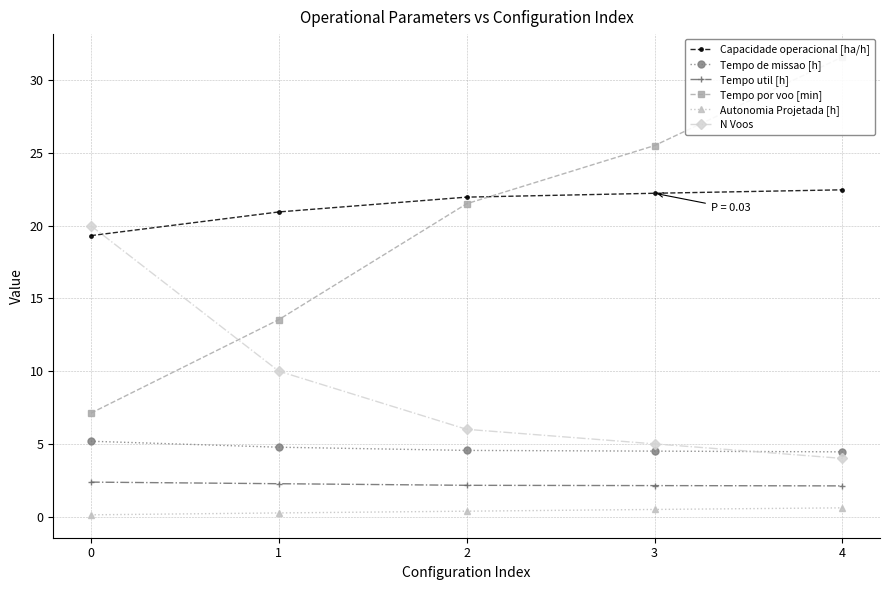

What is the difference between the highest and lowest values at 3?

25.0